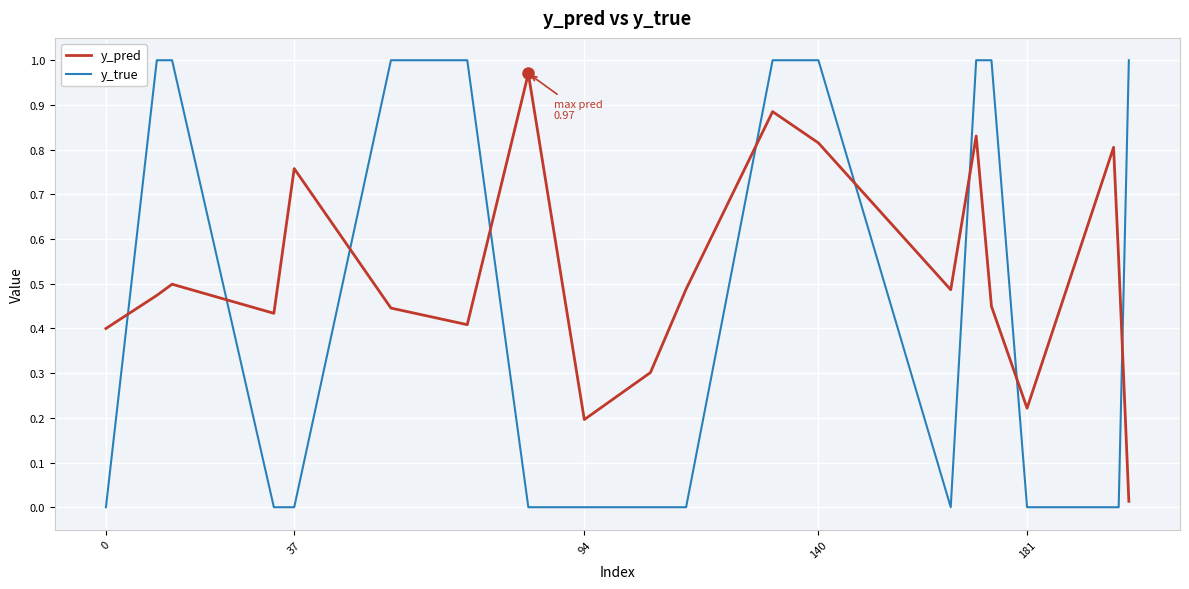

How many interior local valleys does the y_pred series have?

5